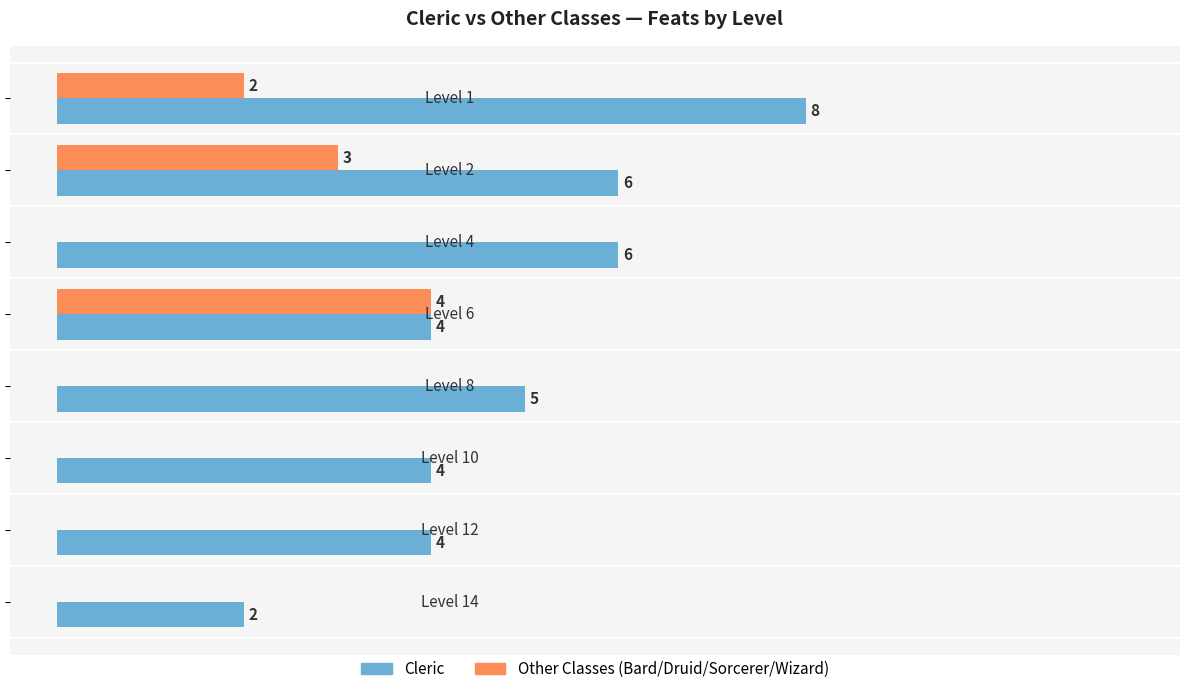

Which series has the largest total across all categories?

Cleric